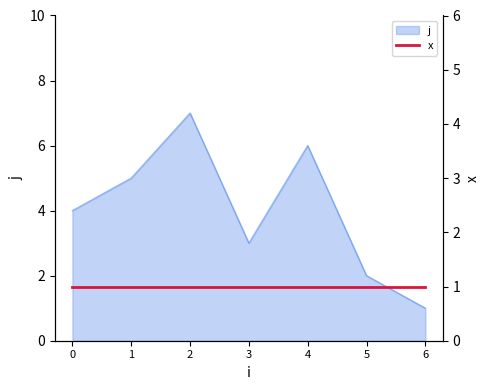

List the labels in order of value, smallest first.

6, 5, 3, 0, 1, 4, 2